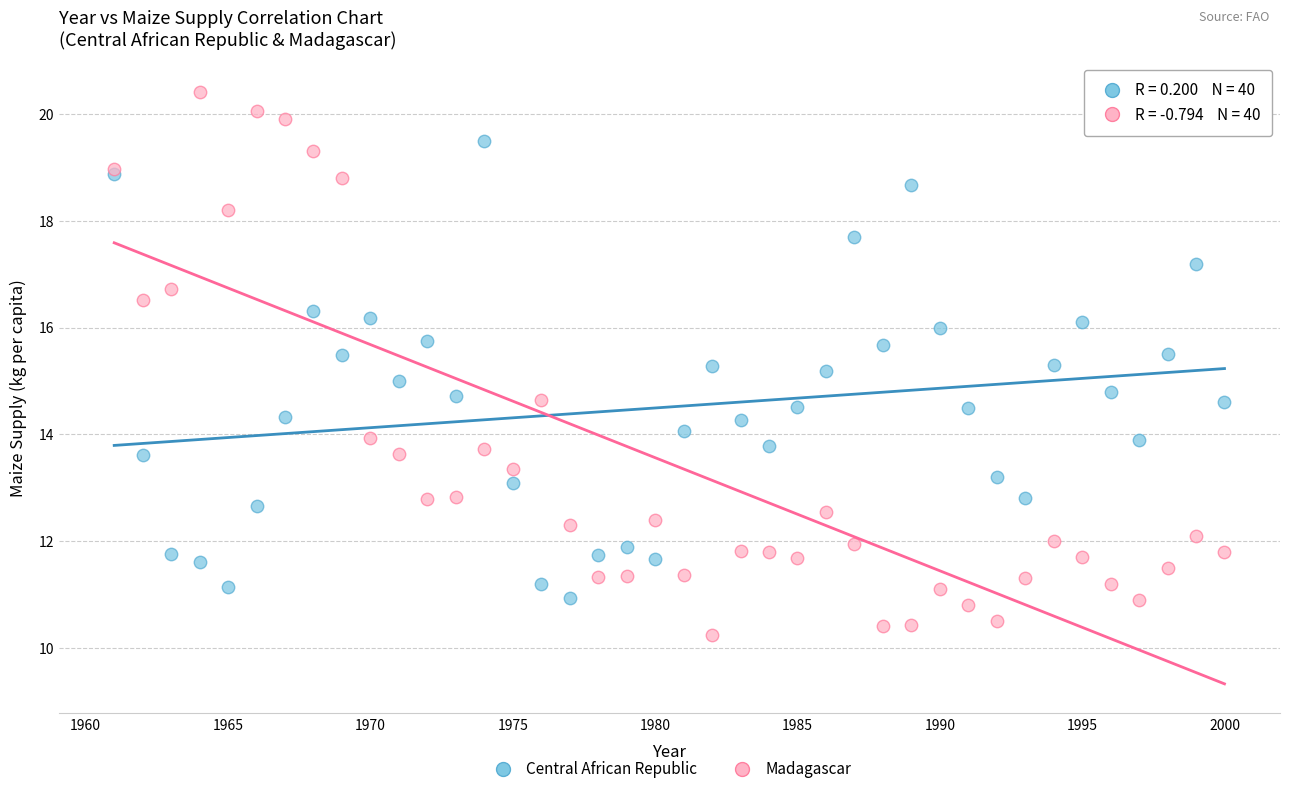

Which series contains the lowest Y value?

Madagascar